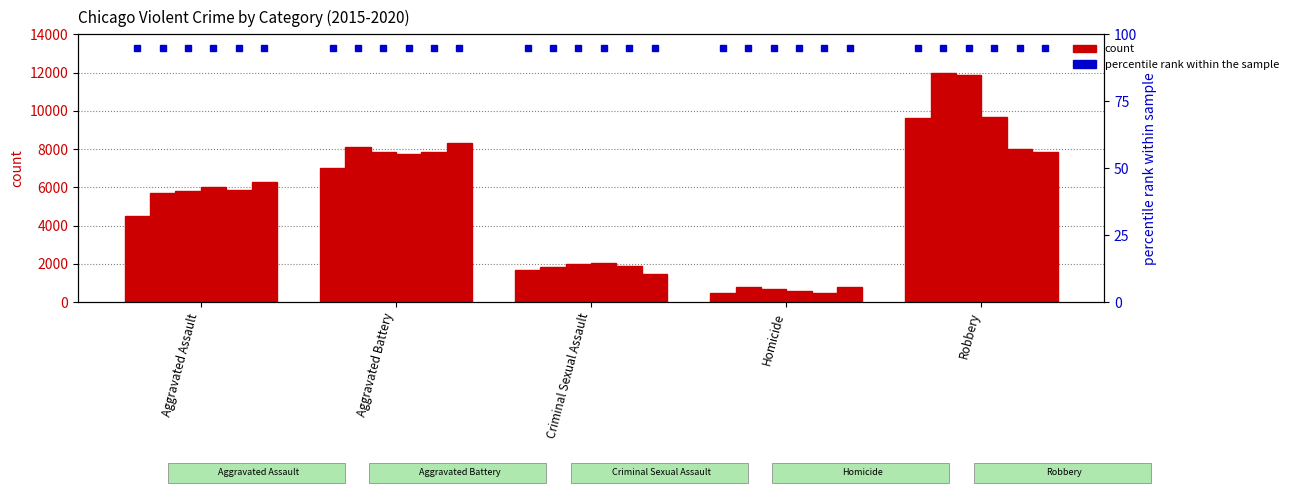

List the labels in order of 2020 value, largest first.

Aggravated Battery, Robbery, Aggravated Assault, Criminal Sexual Assault, Homicide